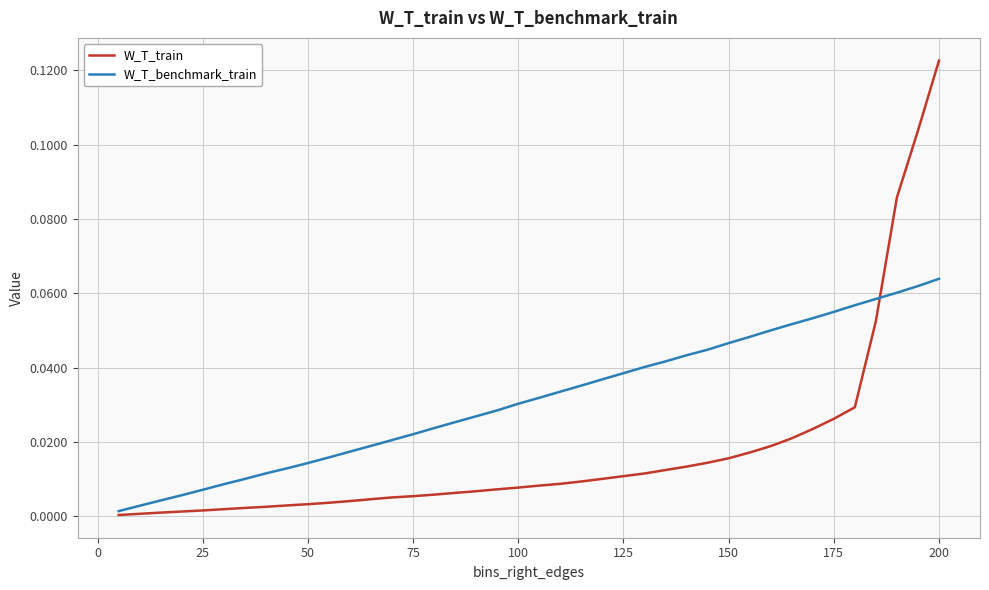

What are all the series names shown in the legend?

W_T_train, W_T_benchmark_train